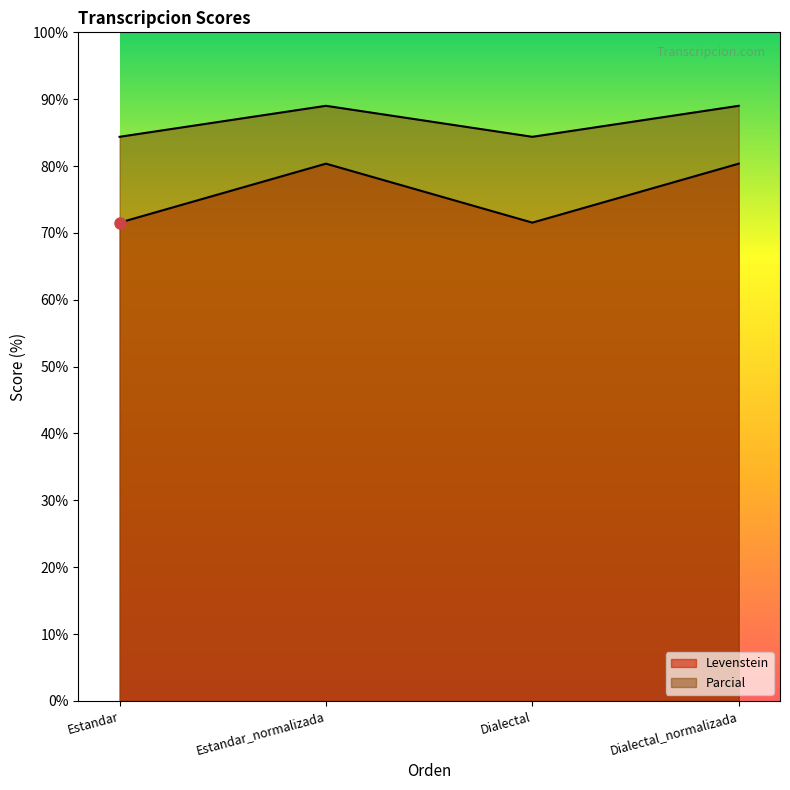

What is the lowest value of the Levenstein series?

71.5